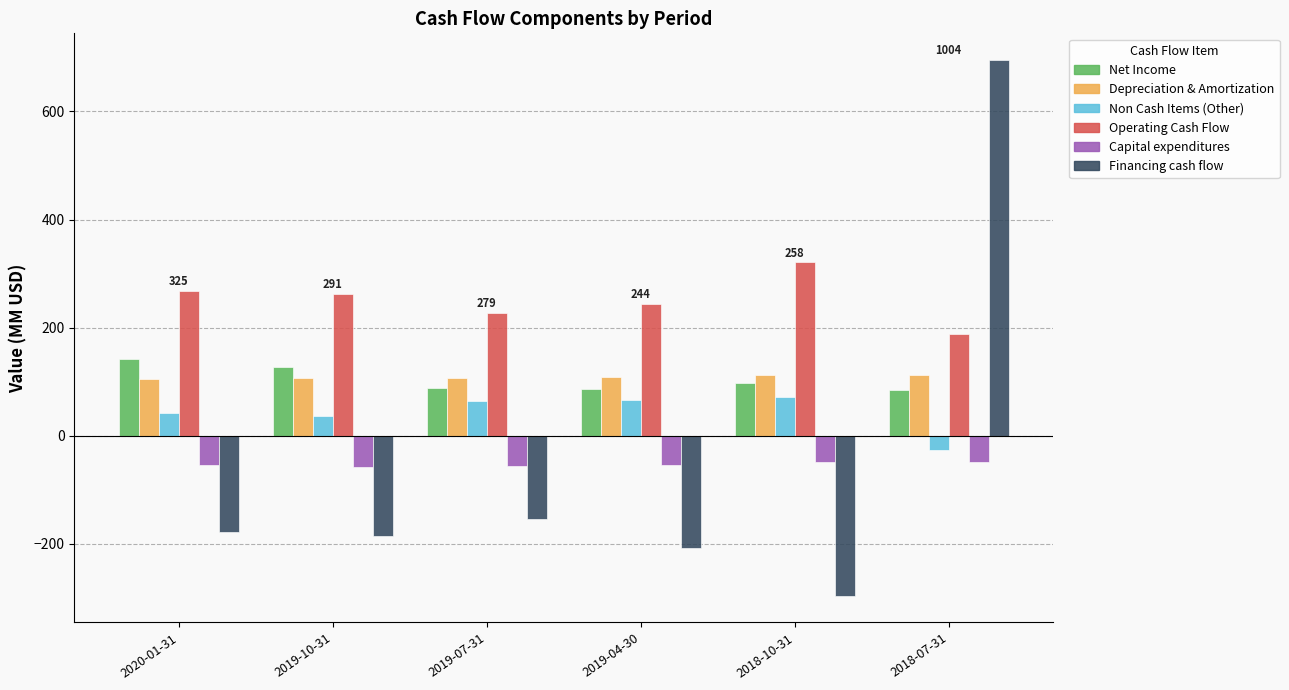

Which series changed the most between 2020-01-31 and 2019-07-31?

Net Income